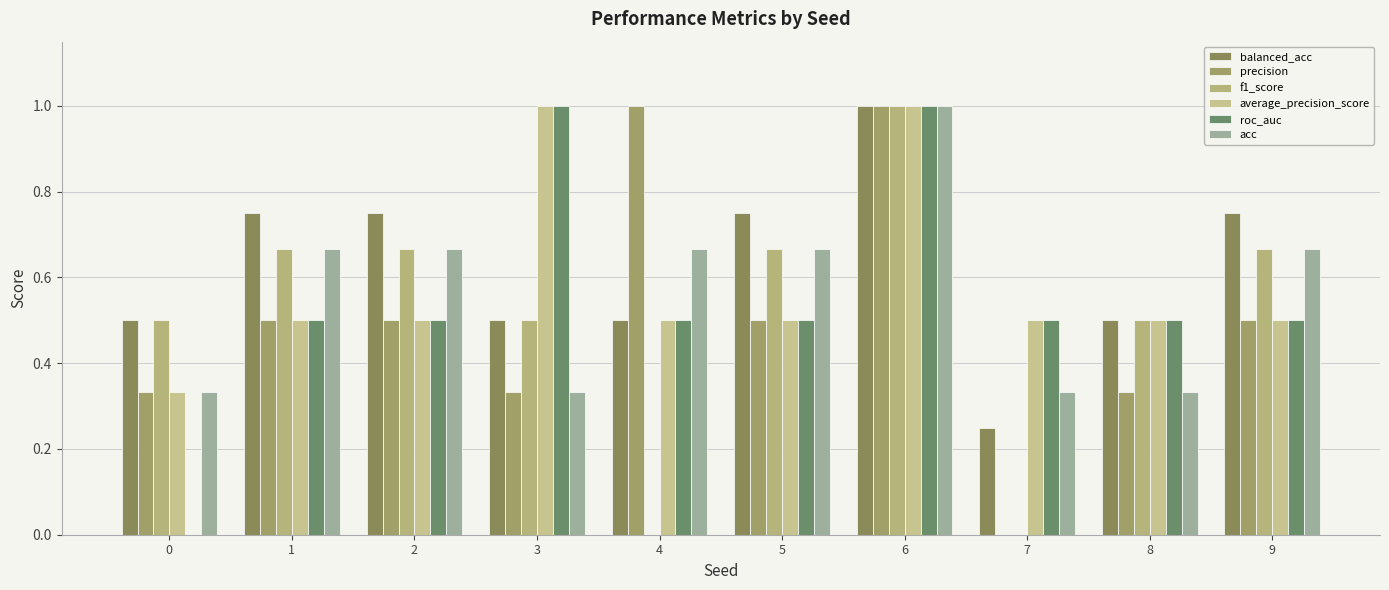

What is the difference between the highest and lowest values at 9?

0.2